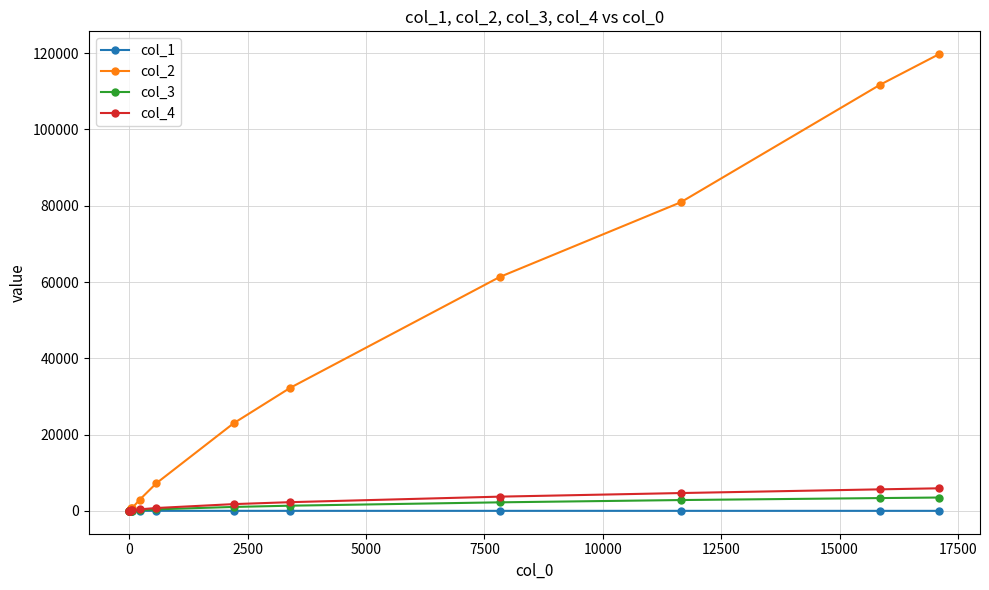

What is the difference between the maximum and minimum values in the col_4 series?

5921.0